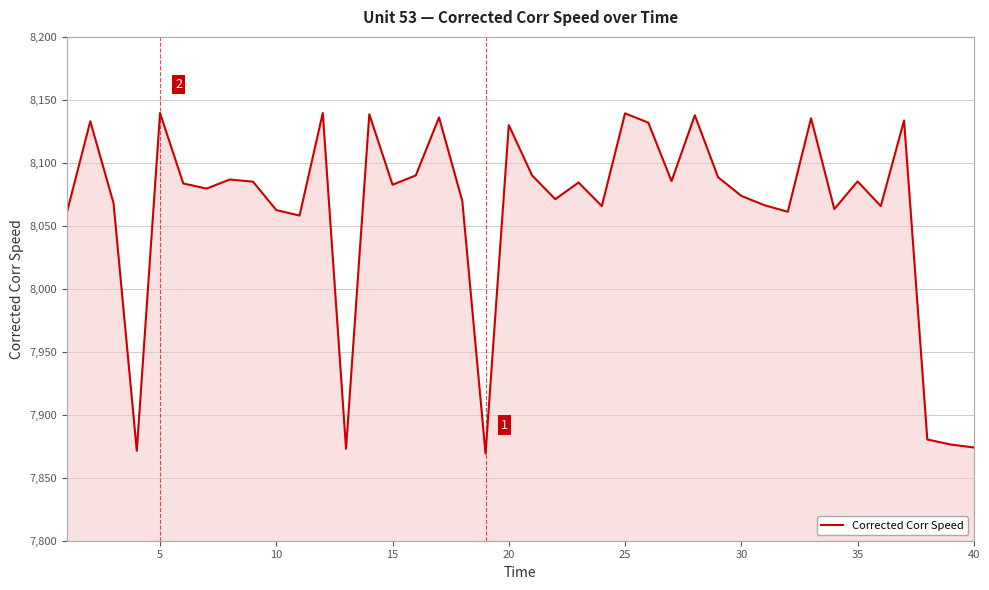

What is the minimum value shown in the chart?

7869.1